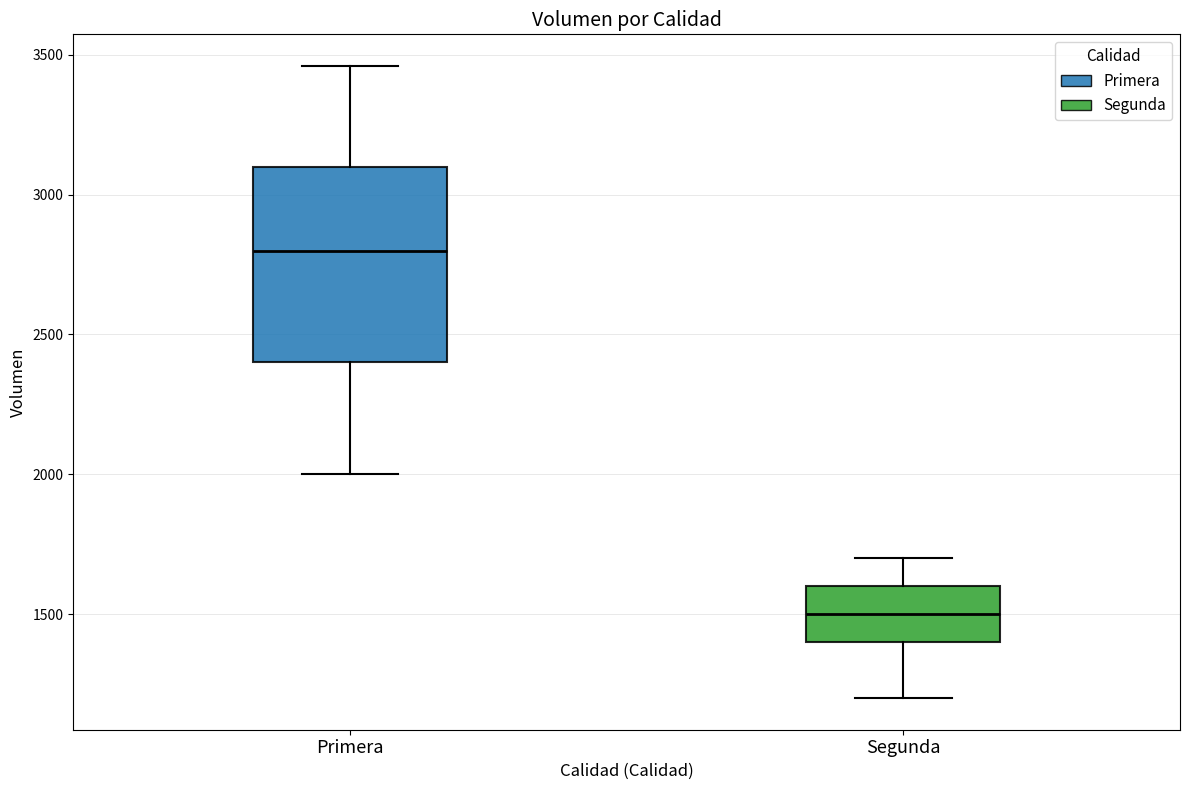

Where is the lower edge of the box for Segunda on the y-axis? The values are not printed on the chart, so give them approximately, as read against the axis.

1400